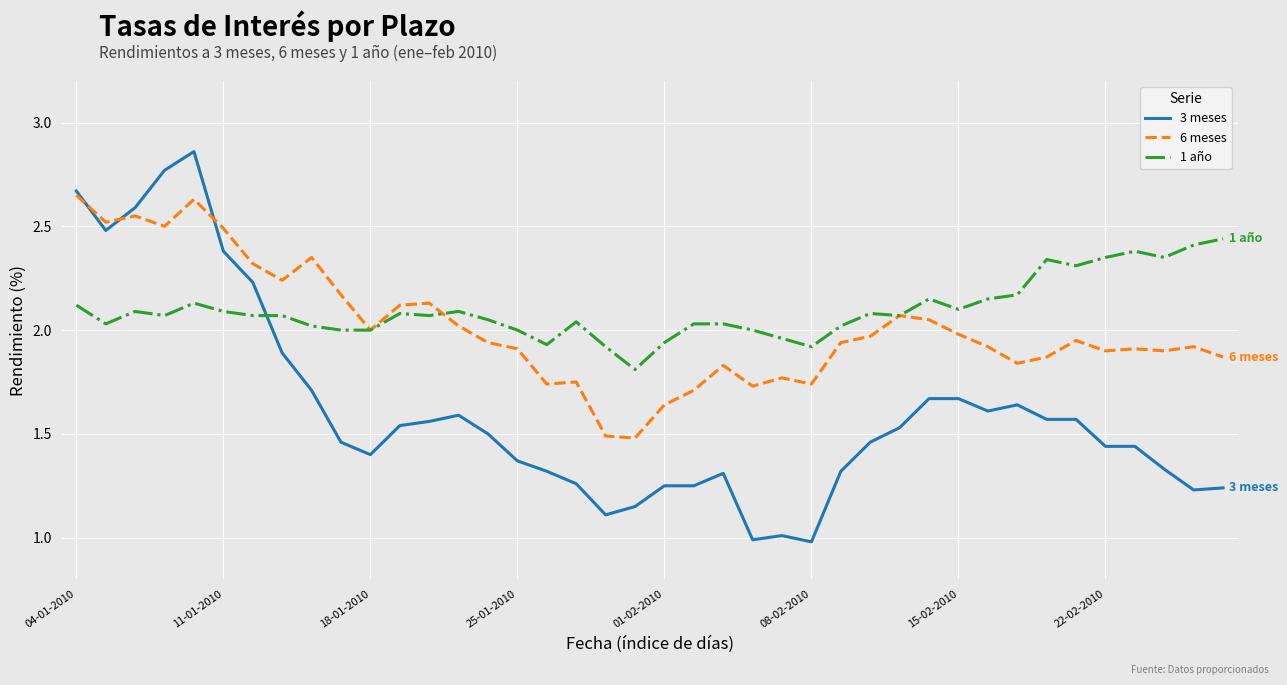

True or false: 3 meses has more than 2 interior local peaks.

True